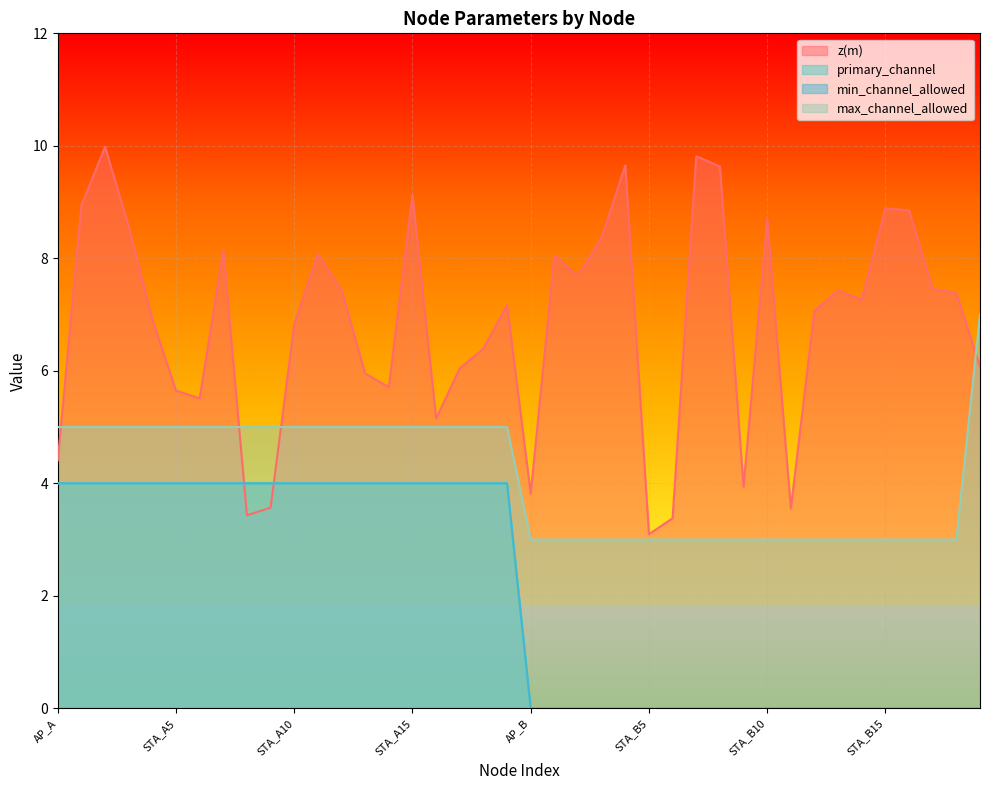

What position from the right is STA_B18?

2